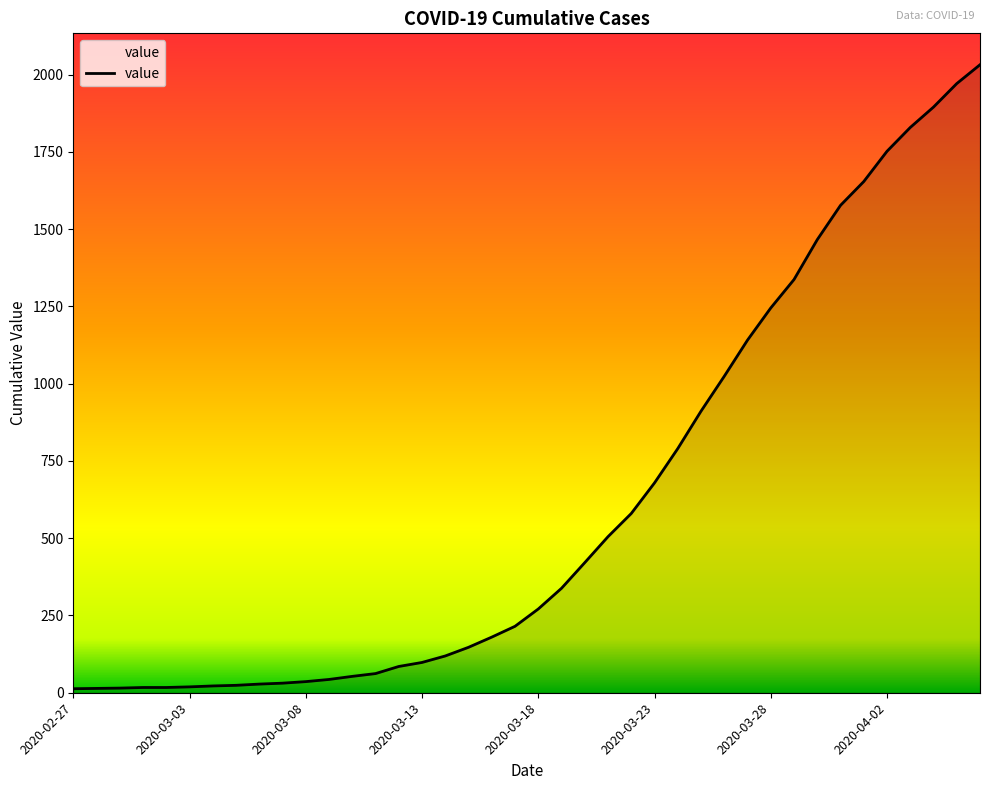

Does the chart have visible grid lines?

No